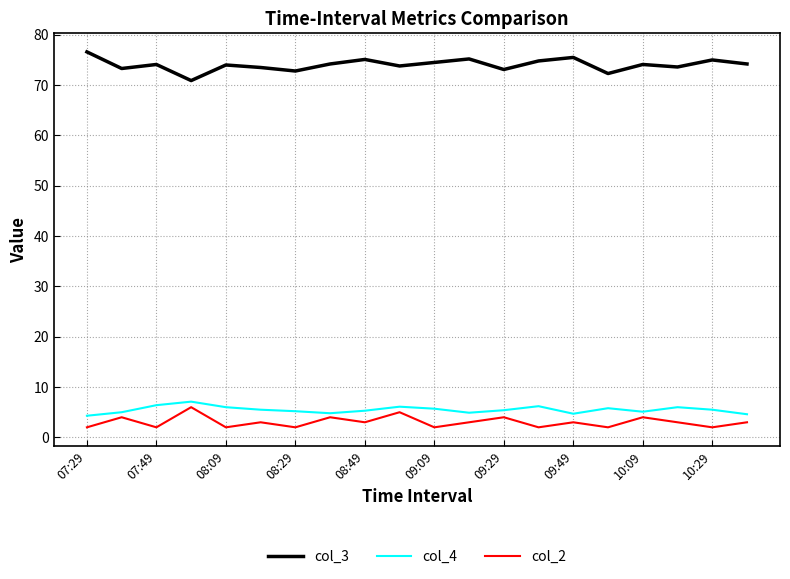

How many series are shown in this chart?

3